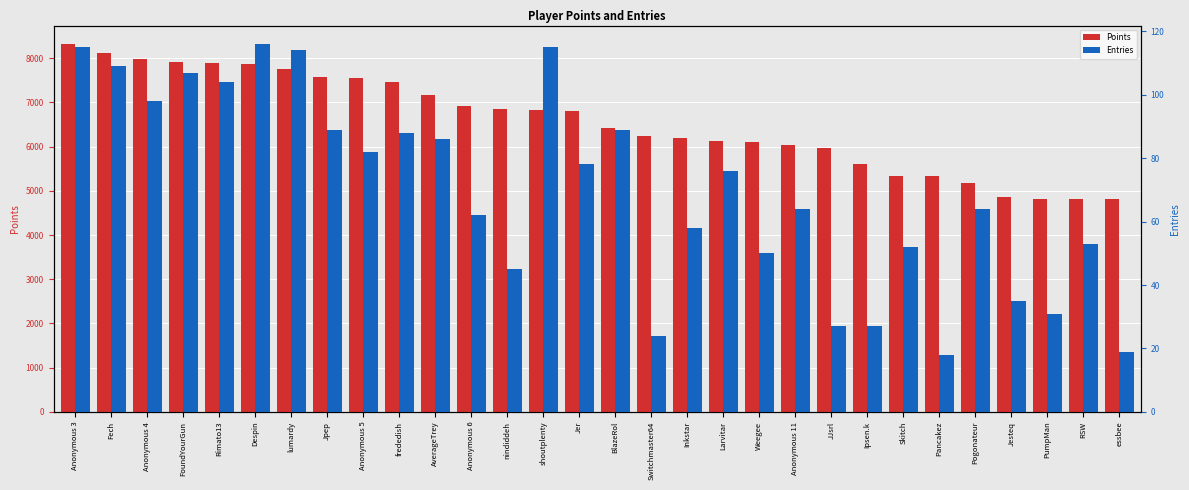

Which label corresponds to the largest value in the chart?

Anonymous 3